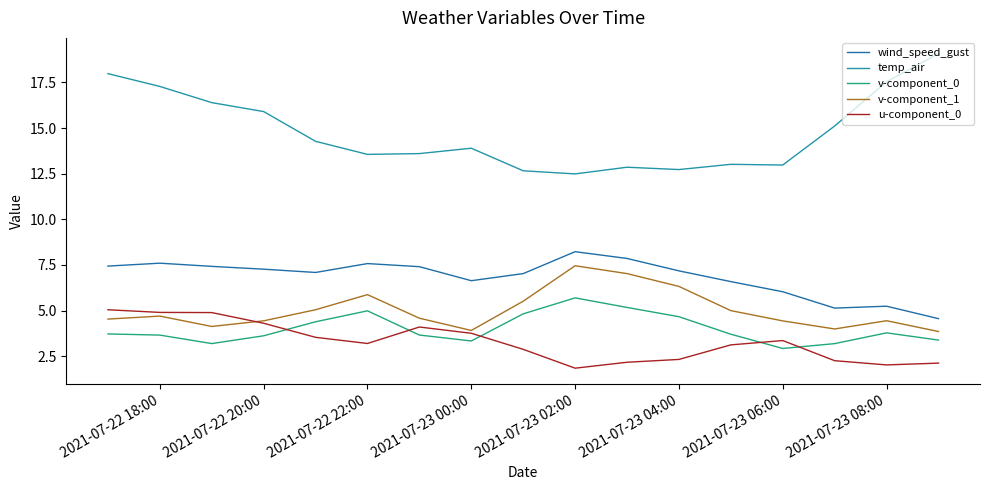

Which series has the widest spread of values?

temp_air